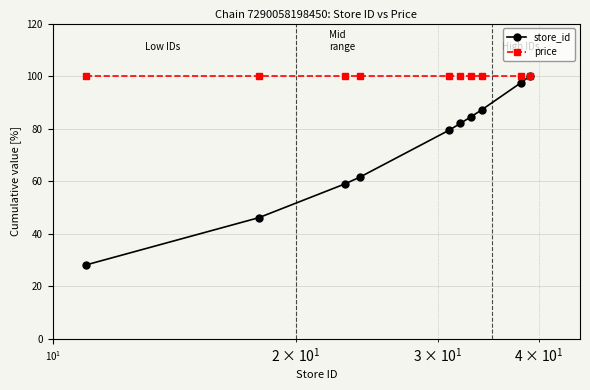

What is the value of the price point at the 1st from the left?

100.0